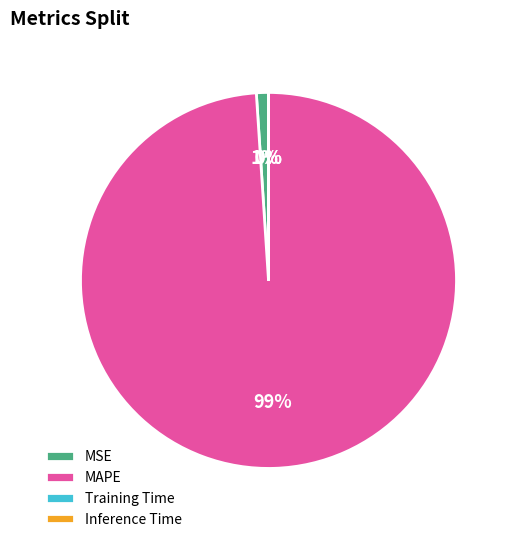

Between MAPE and MSE, which is larger?

MAPE